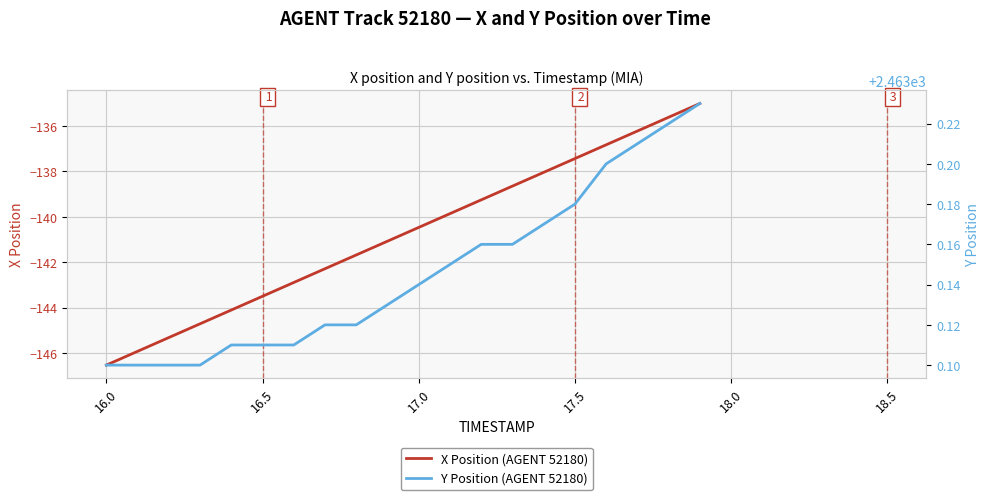

What is the minimum value for X Position (AGENT 52180)?

-146.5